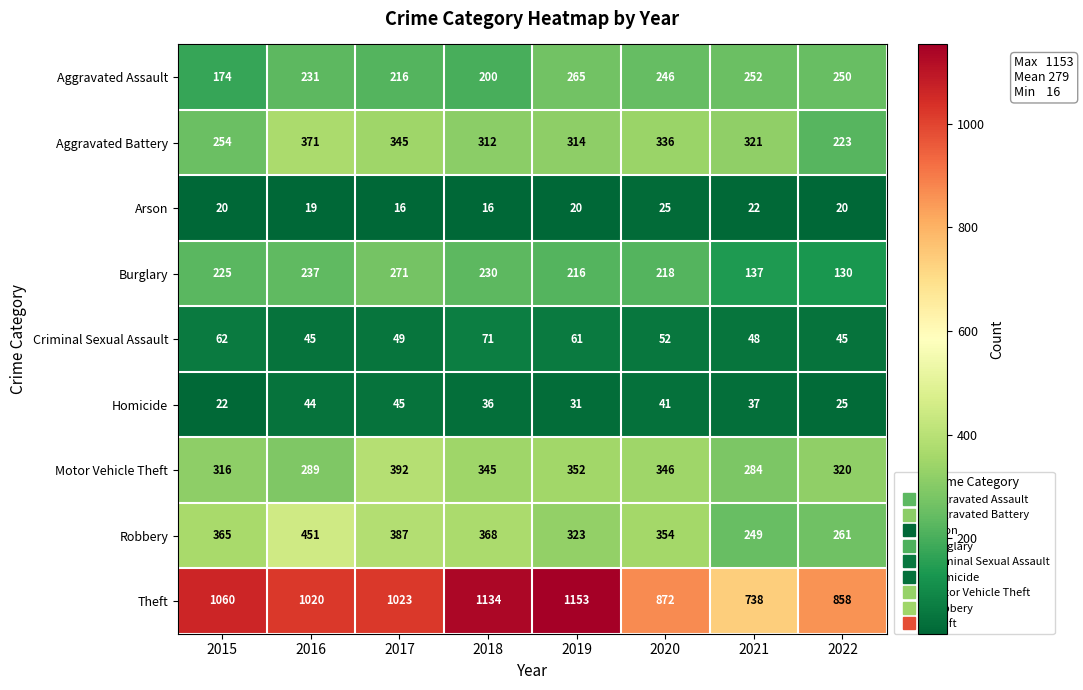

Count the number of categories in the chart.

8